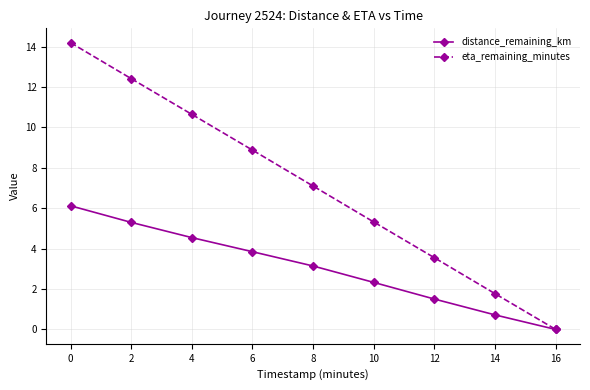

What is the value of the eta_remaining_minutes point at the 5th from the left?

7.1